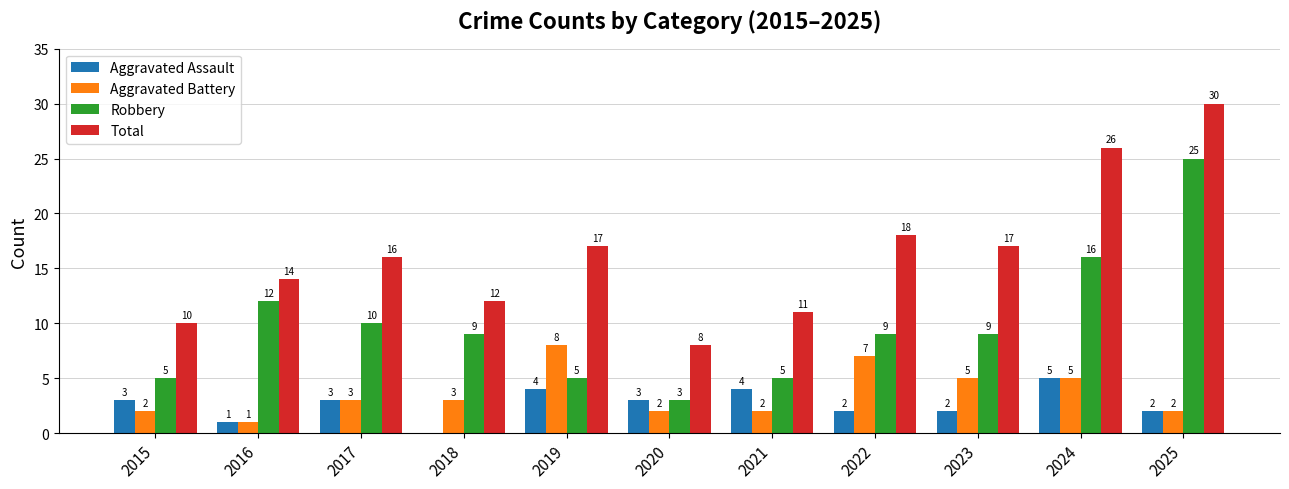

How many Aggravated Assault values are between 2 and 4?

8